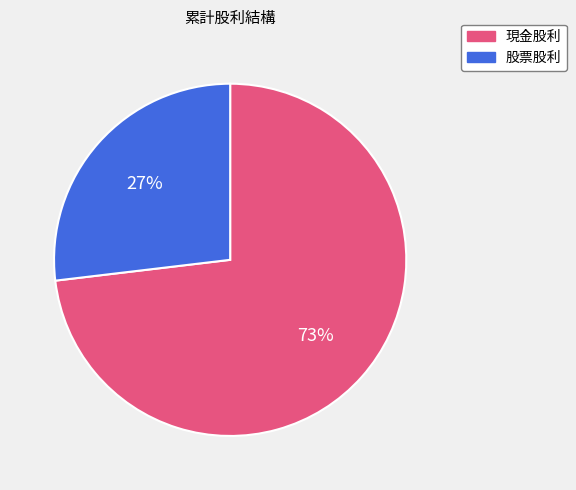

Rank the categories by value from lowest to highest.

股票股利, 現金股利